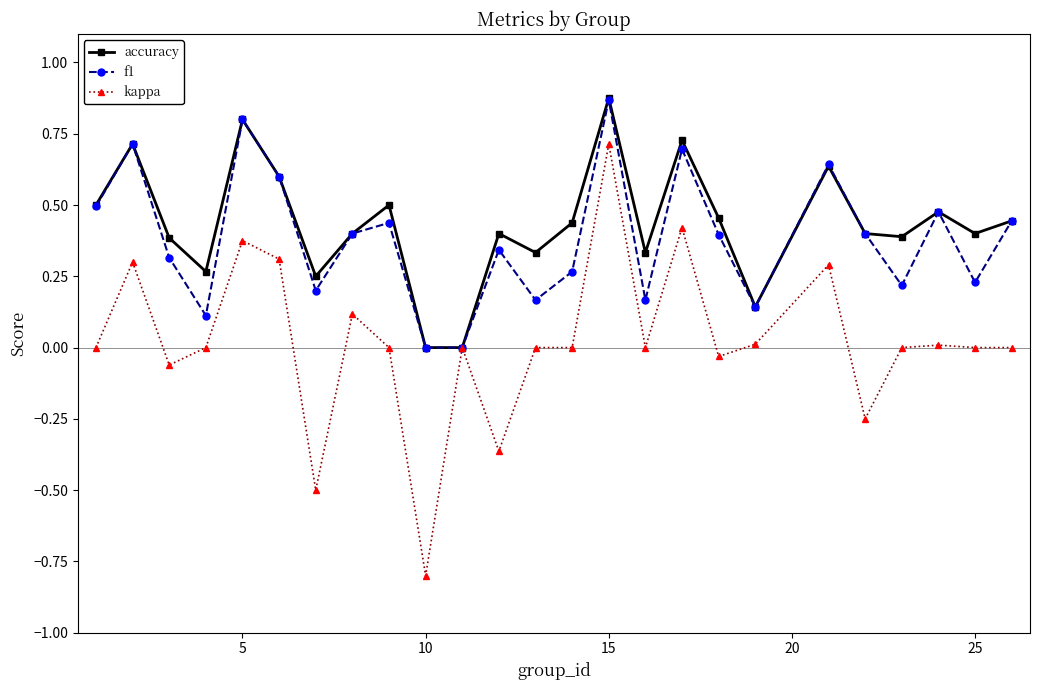

How many categories are shown in the chart?

25